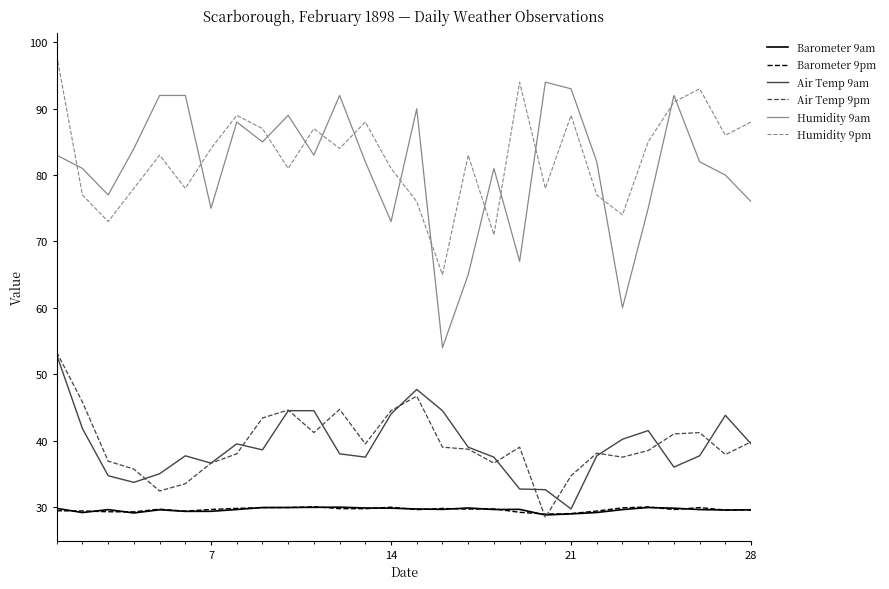

Which series has the widest spread of values?

Humidity 9am